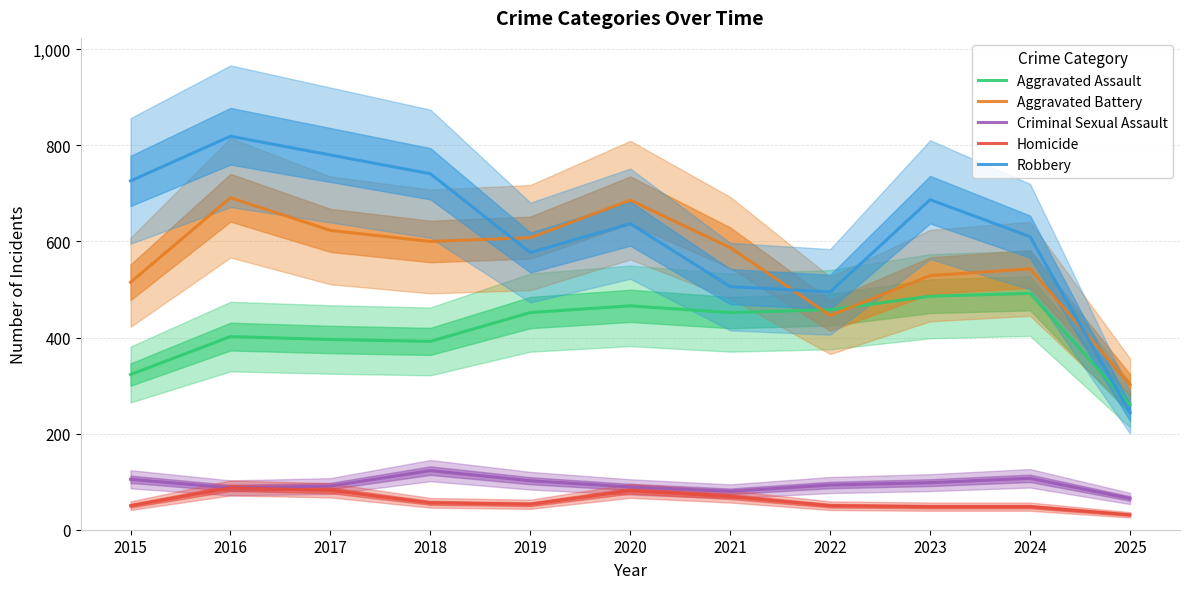

Which series has the largest total across all categories?

Robbery